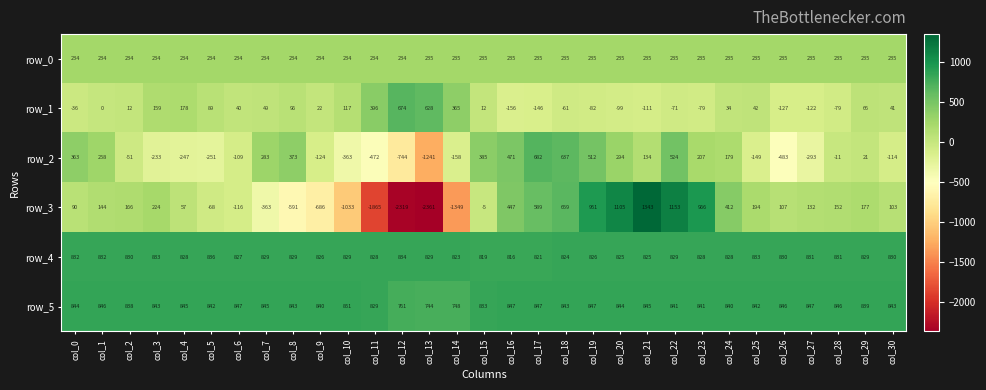

What is the maximum value for row_0?

235